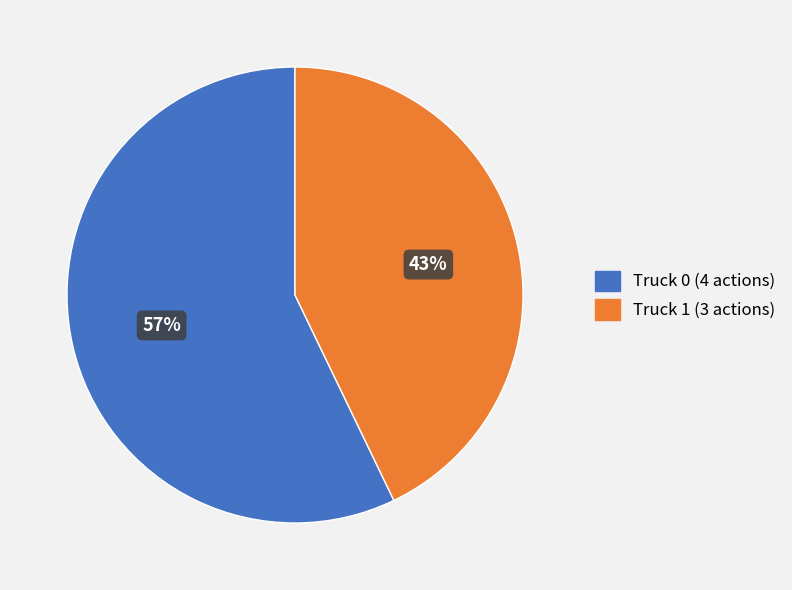

To the nearest percent, what portion does Truck 1 represent?

43%